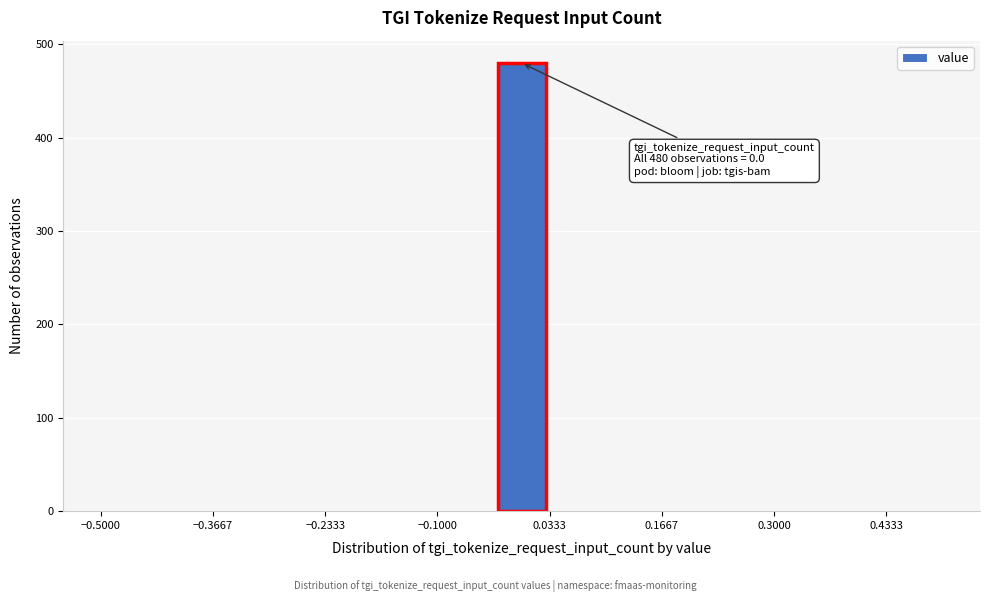

Around what value on the x-axis is the tallest bar? Give the approximate position of its centre, as read against the axis.

0.00